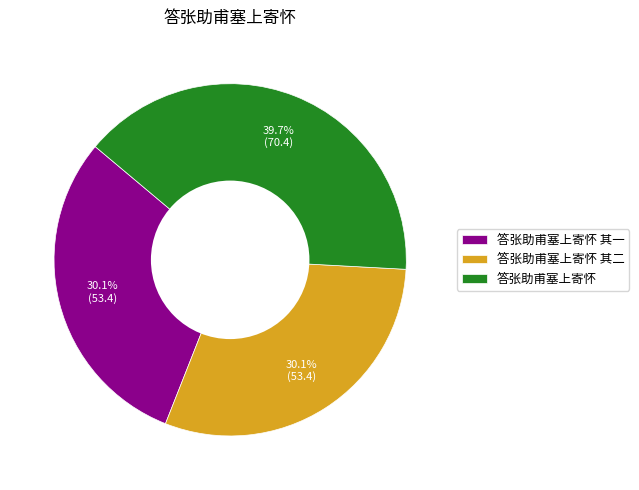

Approximately how many times larger is the value at 答张助甫塞上寄怀 compared to 答张助甫塞上寄怀 其一?

1.3